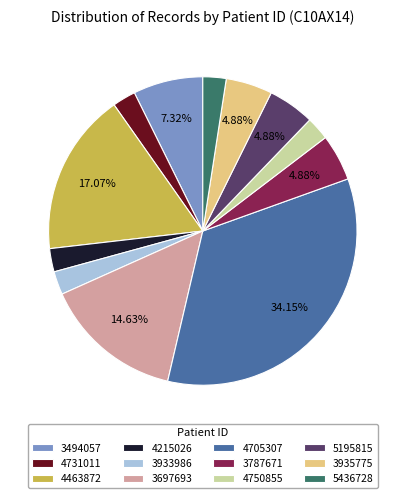

Approximately how many times larger is the value at 4215026 compared to 3697693?

0.2